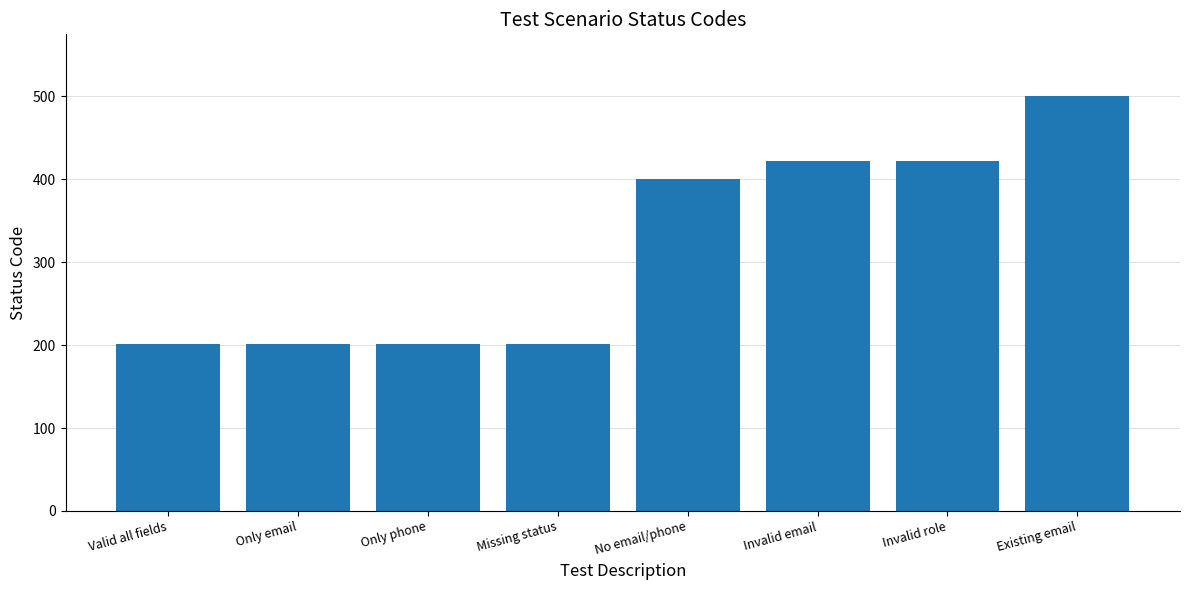

Count the number of data series in this chart.

1